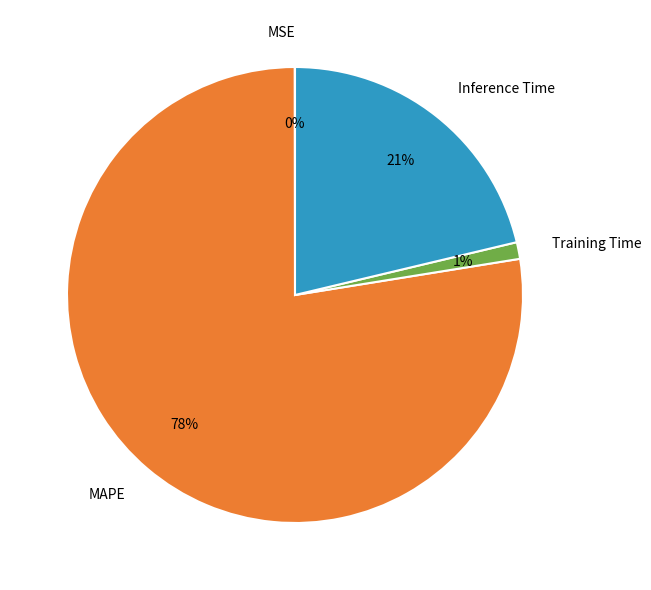

To the nearest percent, what is the average slice percentage?

25%